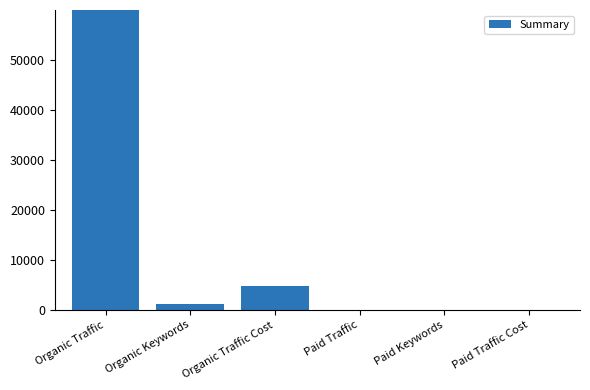

Which category has the highest value across all series?

Organic Traffic